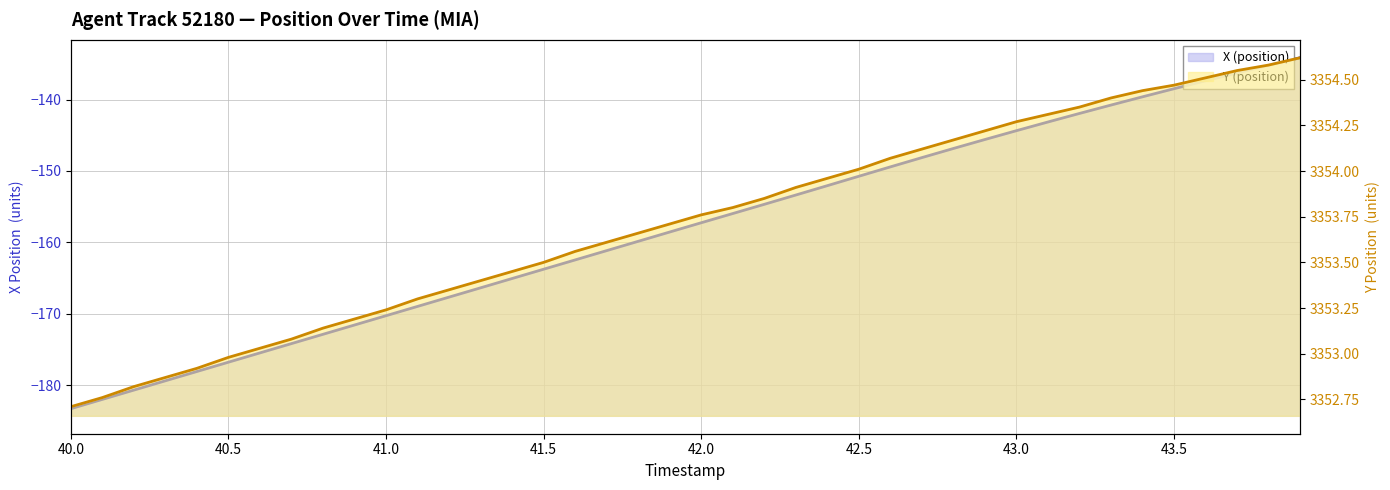

At which label does Y (position) reach its minimum?

40.0